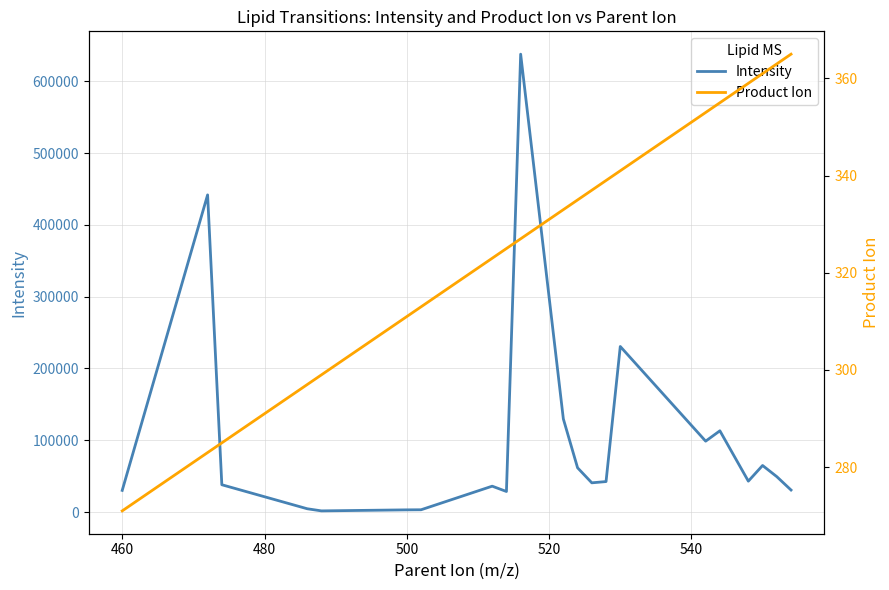

Rank the series by their average value, from highest to lowest.

Intensity, Product Ion